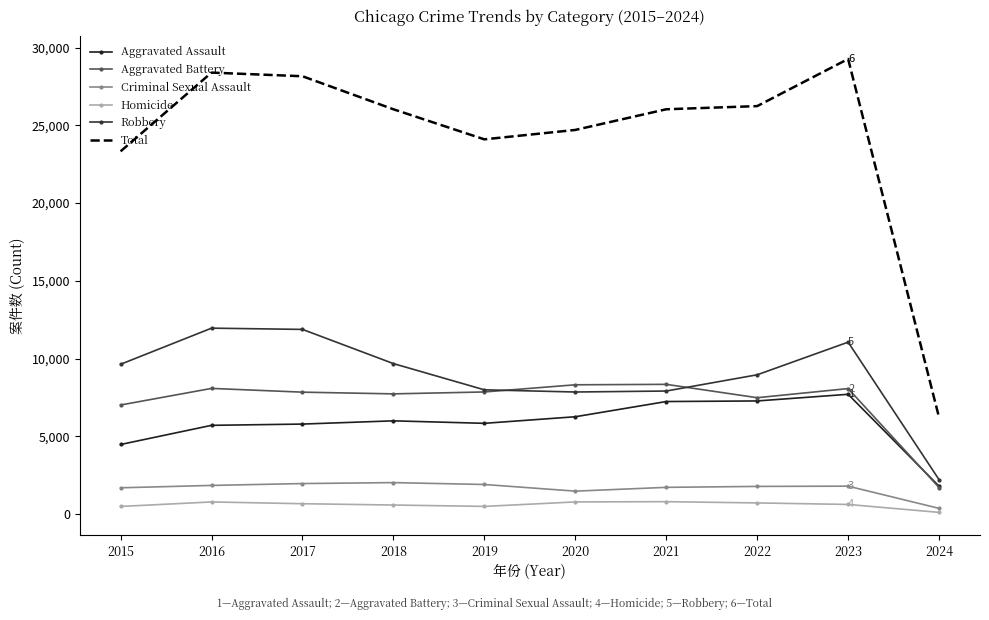

Where does the Total series first go above 26035?

2016